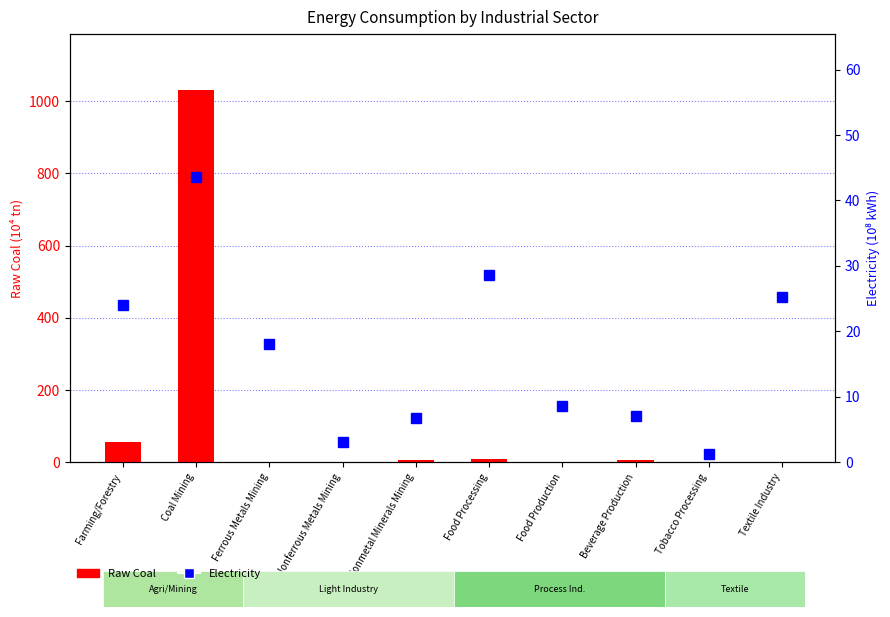

What is the average value of the Electricity series?

16.6